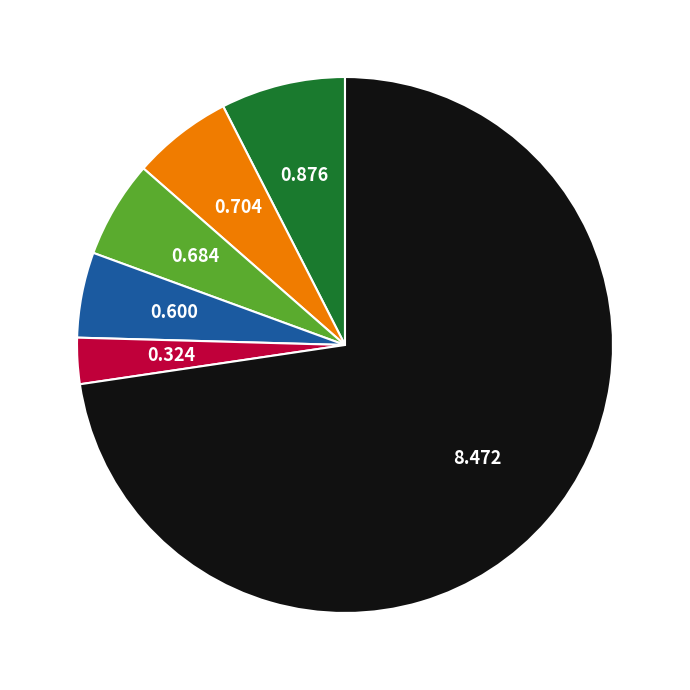

Is there any slice that represents more than half of the pie?

Yes